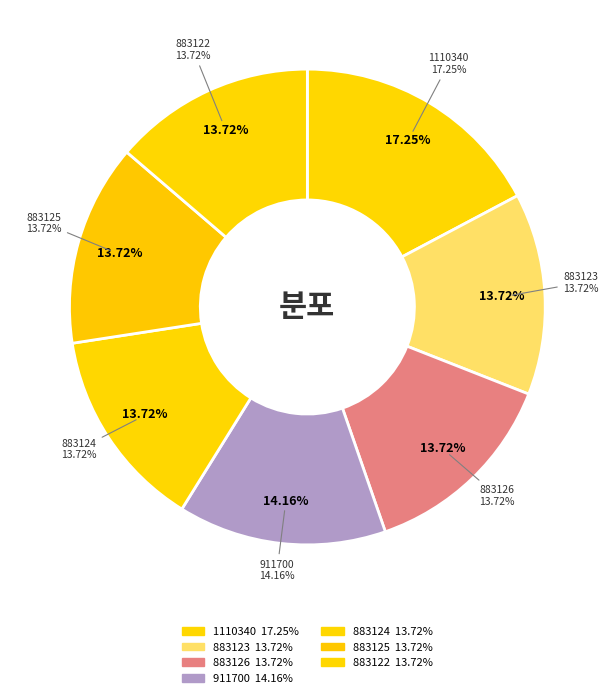

To the nearest percent, what is the combined percentage of 1110340 and 883125?

31%